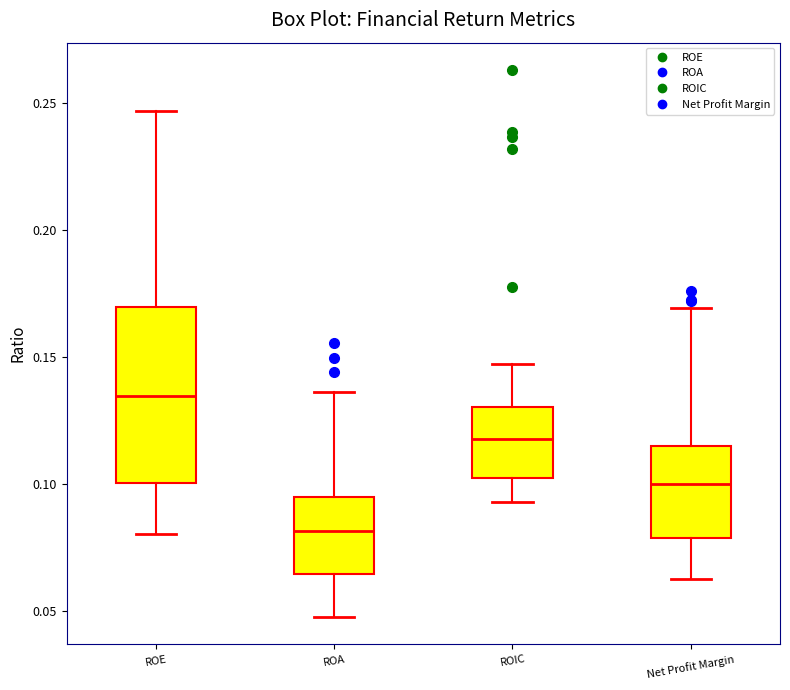

Reading left to right, read every box against the y-axis: the position of its median line, the range the box covers, and the ends of its whiskers. The values are not printed on the chart, so give them approximately, as read against the axis.

ROE: median 0.135, box 0.100 to 0.170, whiskers 0.080 to 0.245
ROA: median 0.080, box 0.065 to 0.095, whiskers 0.050 to 0.135
ROIC: median 0.120, box 0.100 to 0.130, whiskers 0.095 to 0.145
Net Profit Margin: median 0.100, box 0.080 to 0.115, whiskers 0.060 to 0.170